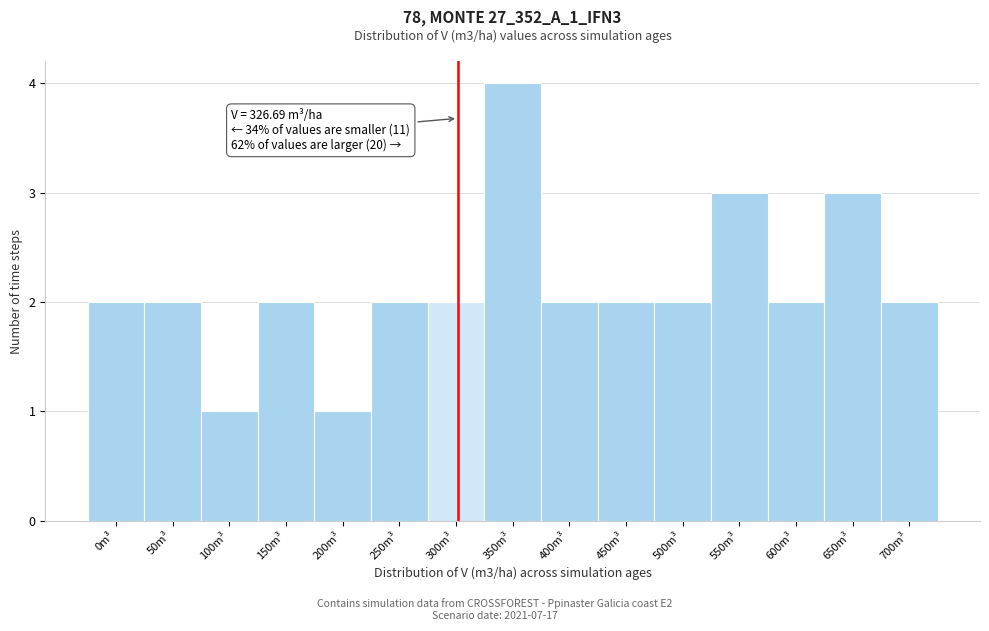

Reading left to right, extract all data points from this chart.

0m³=2	50m³=2	100m³=1	150m³=2	200m³=1	250m³=2	300m³=2	350m³=4	400m³=2	450m³=2	500m³=2	550m³=3	600m³=2	650m³=3	700m³=2